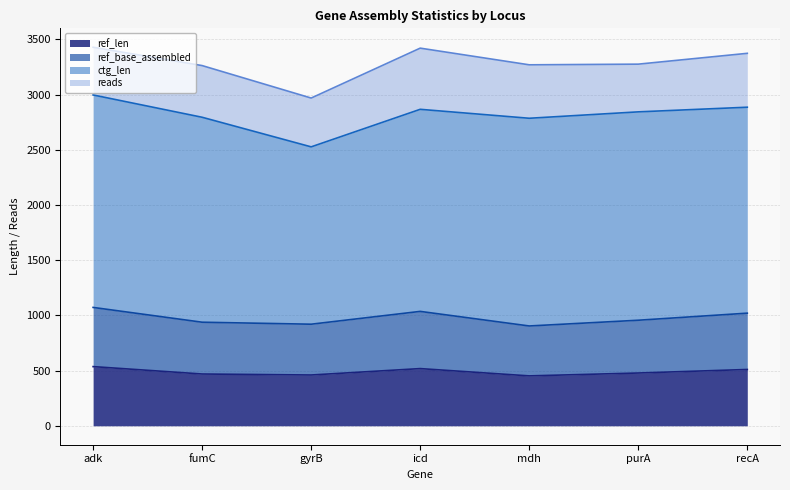

True or false: ref_len and ref_base_assembled intersect in this chart.

False